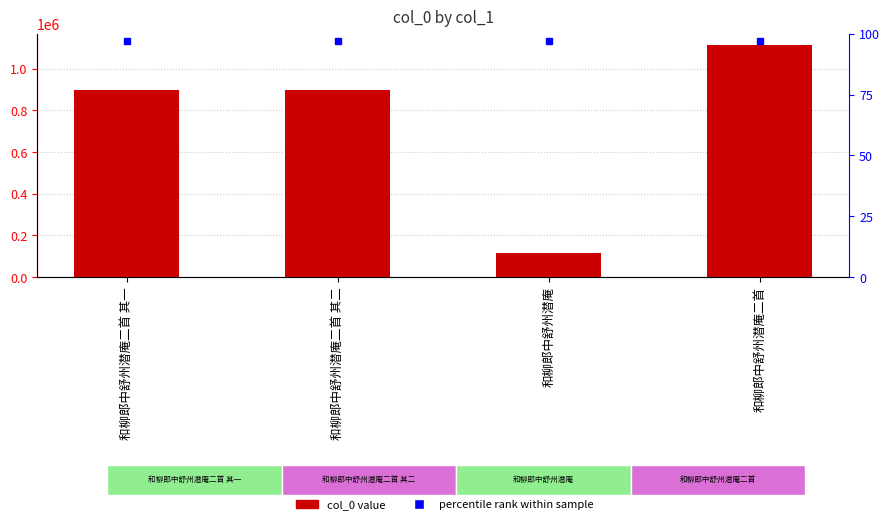

Which label corresponds to the smallest value in the chart?

和柳郎中舒州潜庵